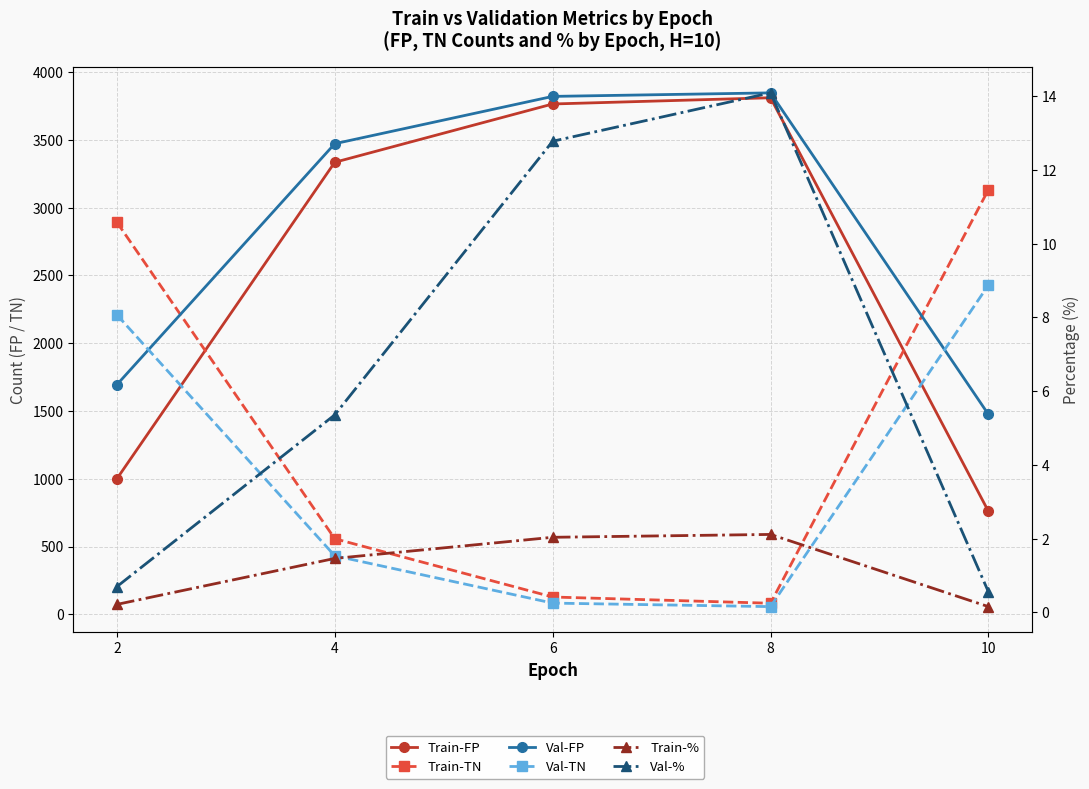

True or false: Val-FP and Train-FP intersect in this chart.

False